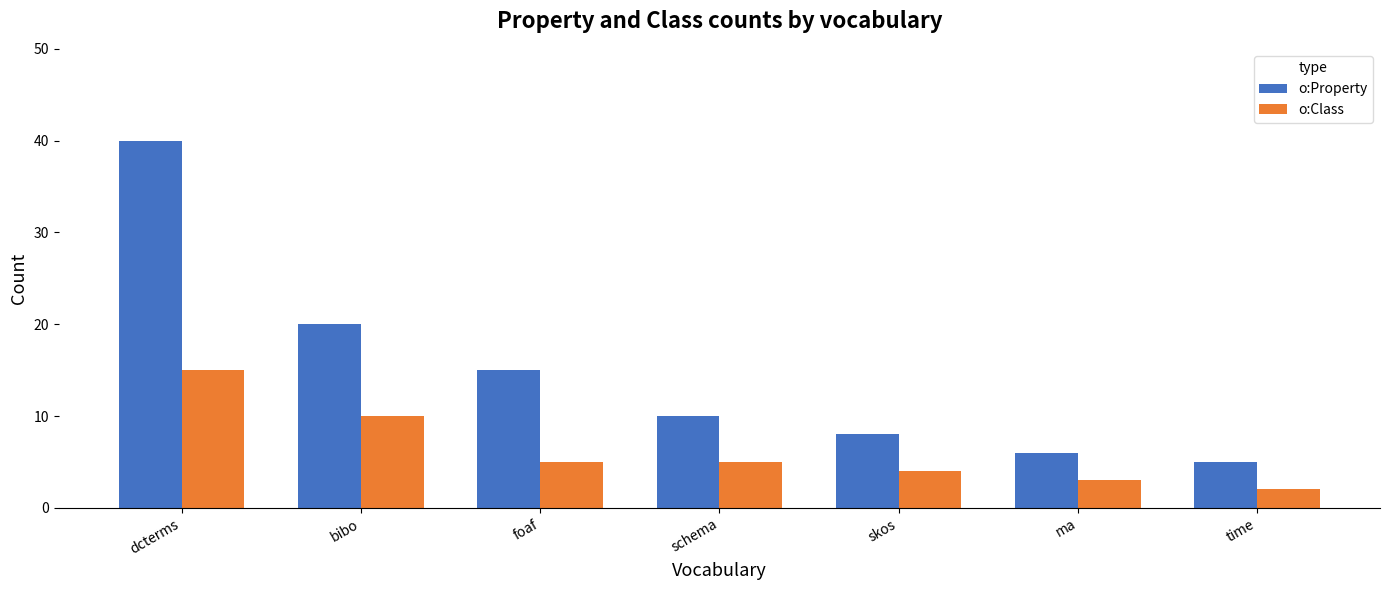

What is the sum of the o:Property values at dcterms and bibo?

60